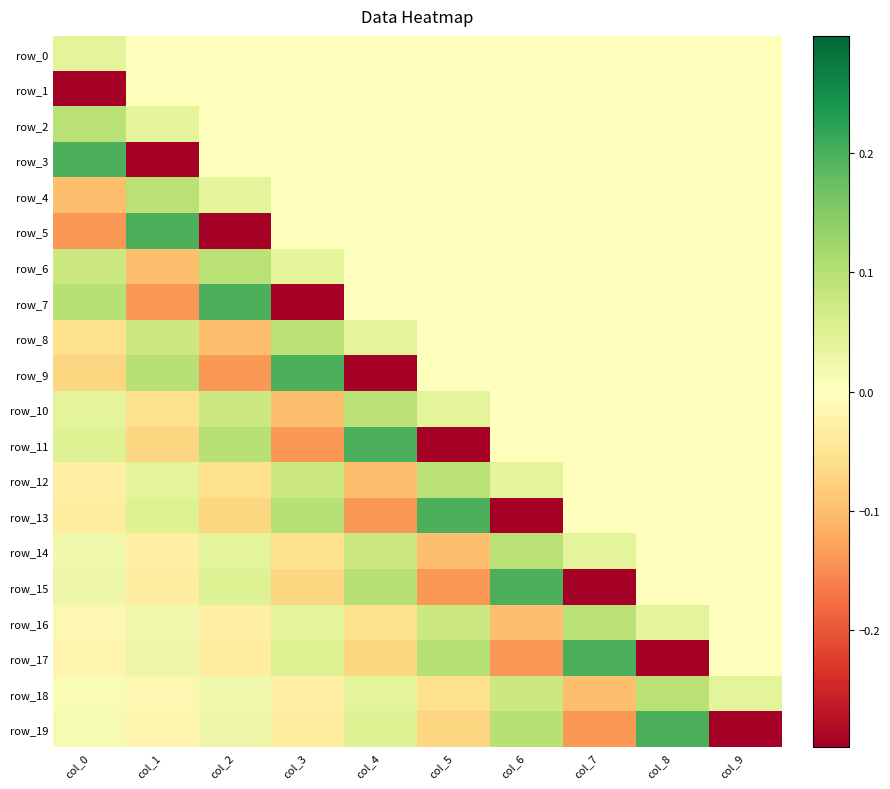

What is the difference between the second highest and second lowest values in the row_6 series?

0.1